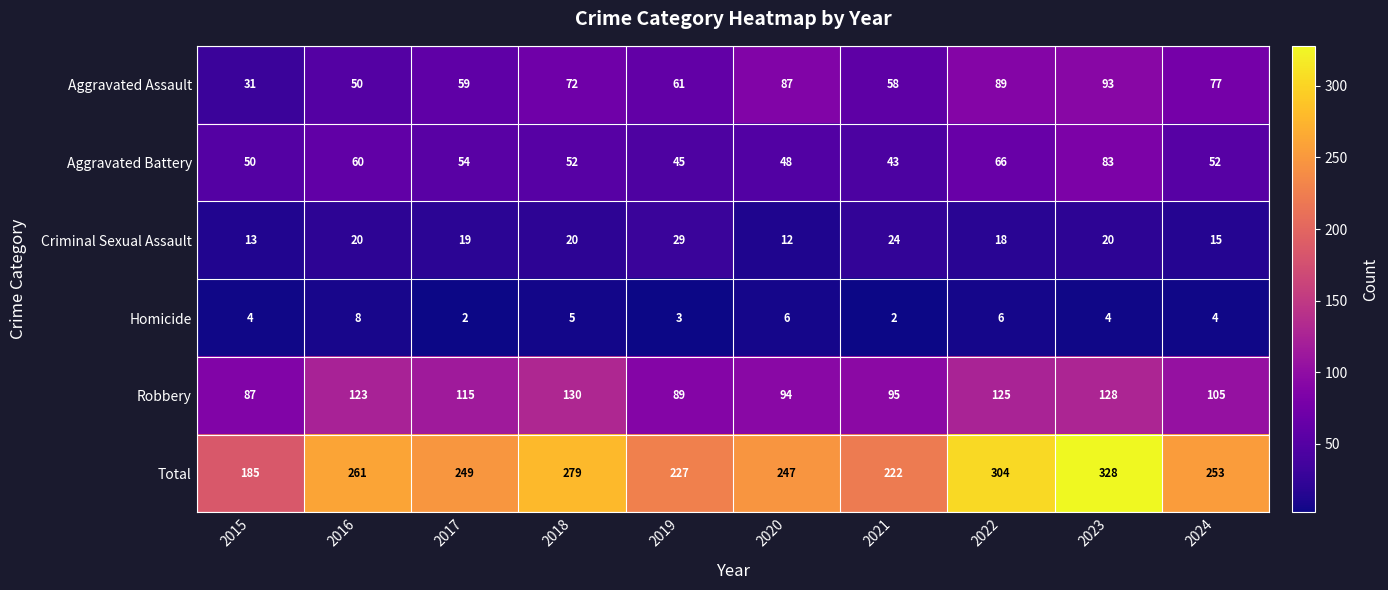

True or false: Robbery has a value of 51 at 2022.

False